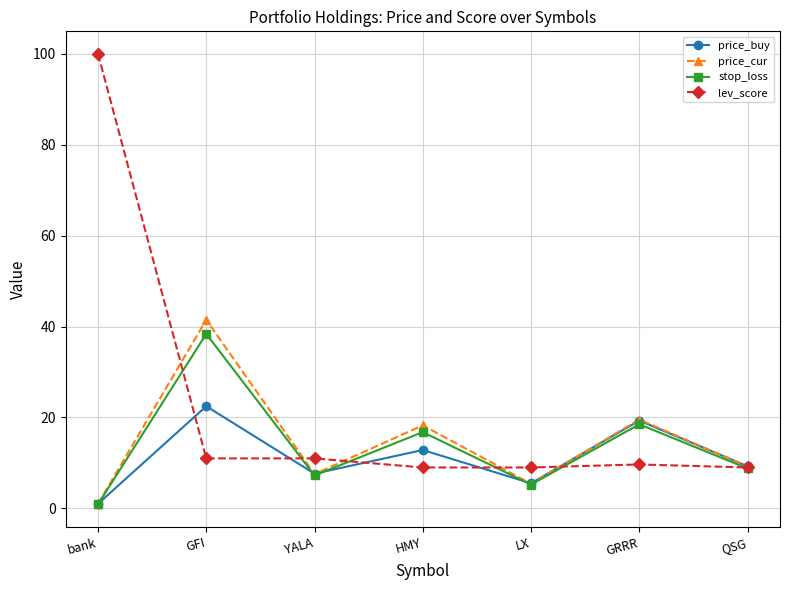

Where is price_cur nearest to the value 21?

GRRR